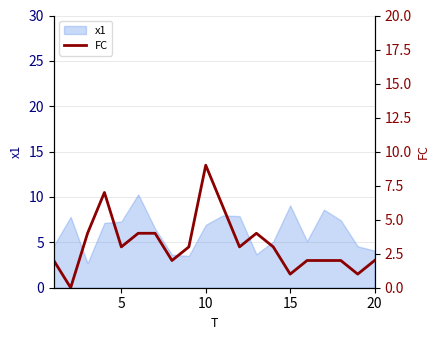

Is it true that x1 equals 11.0 at 5?

False